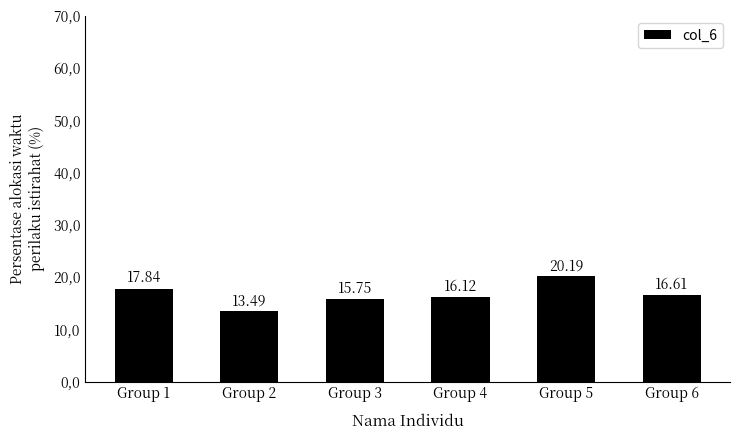

Rank the categories by value from lowest to highest.

Group 2, Group 3, Group 4, Group 6, Group 1, Group 5